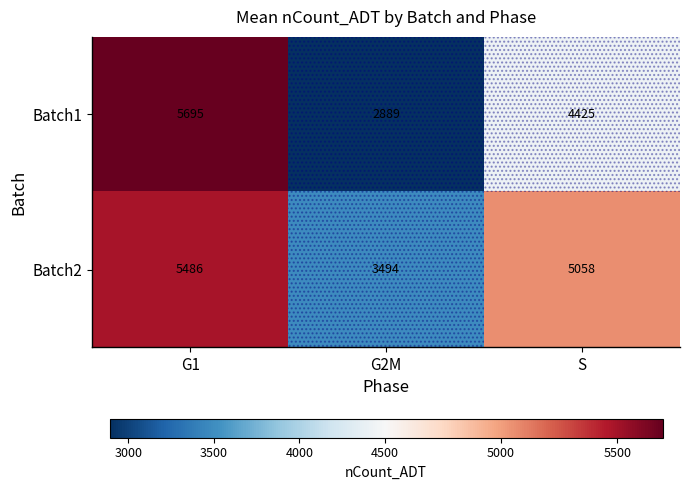

What is the total value across all series at G1?

11181